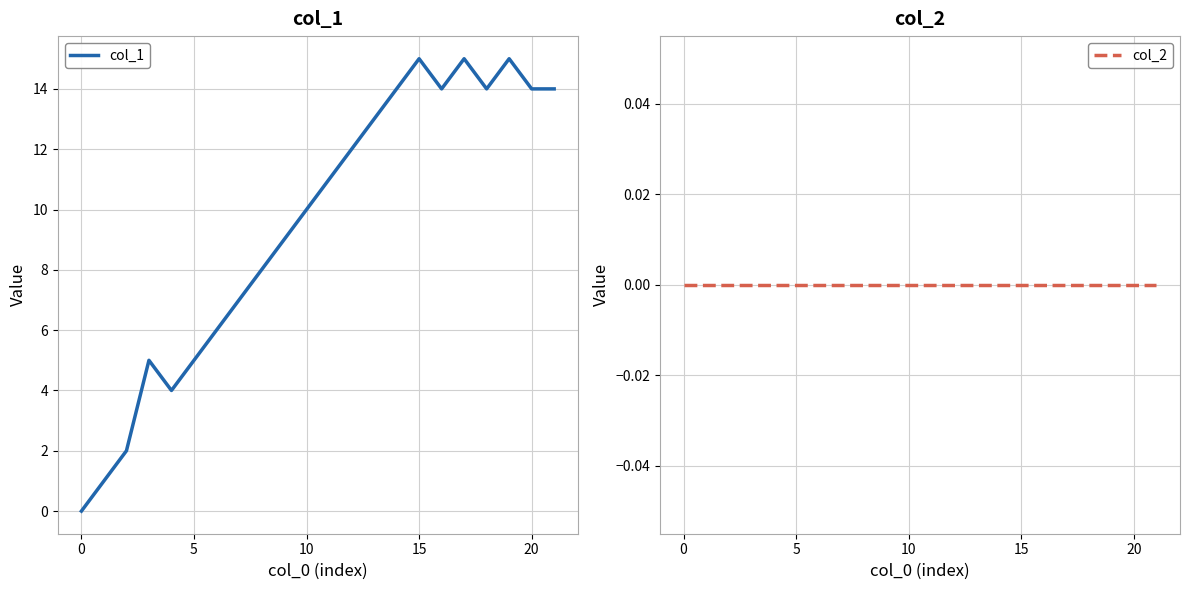

Is it true that col_2 equals 0 at 13?

True